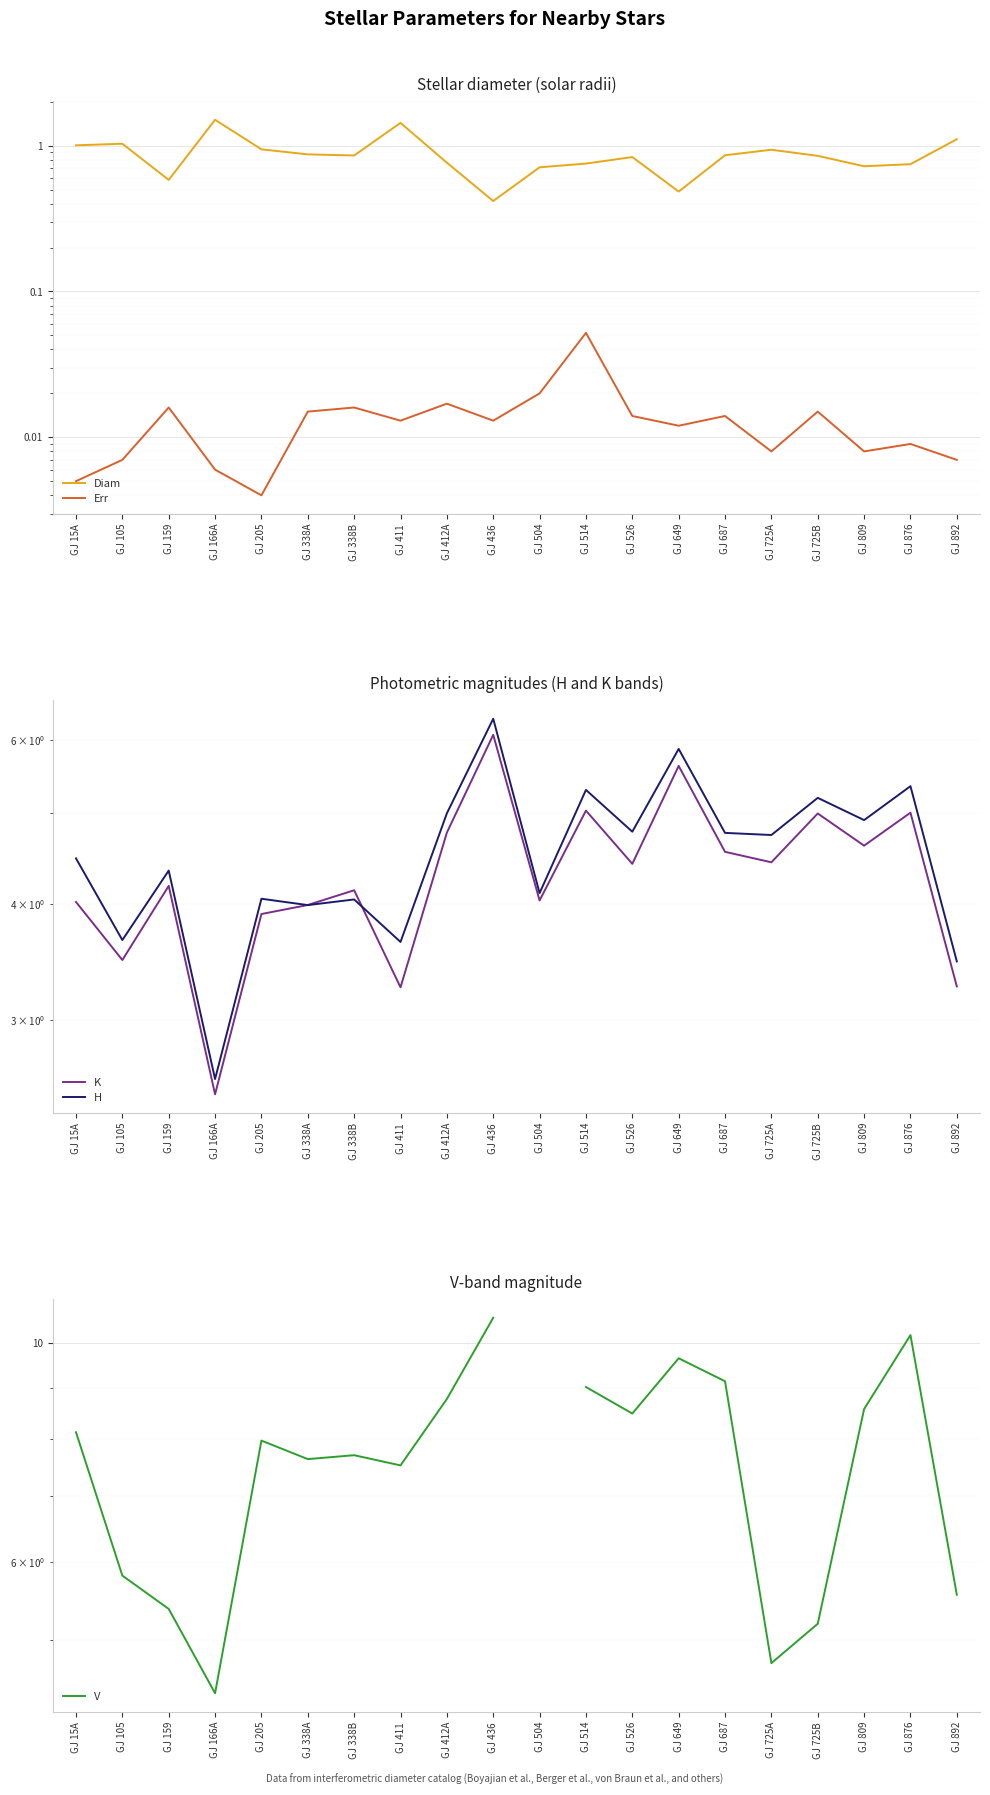

Which series has the widest spread of values?

V